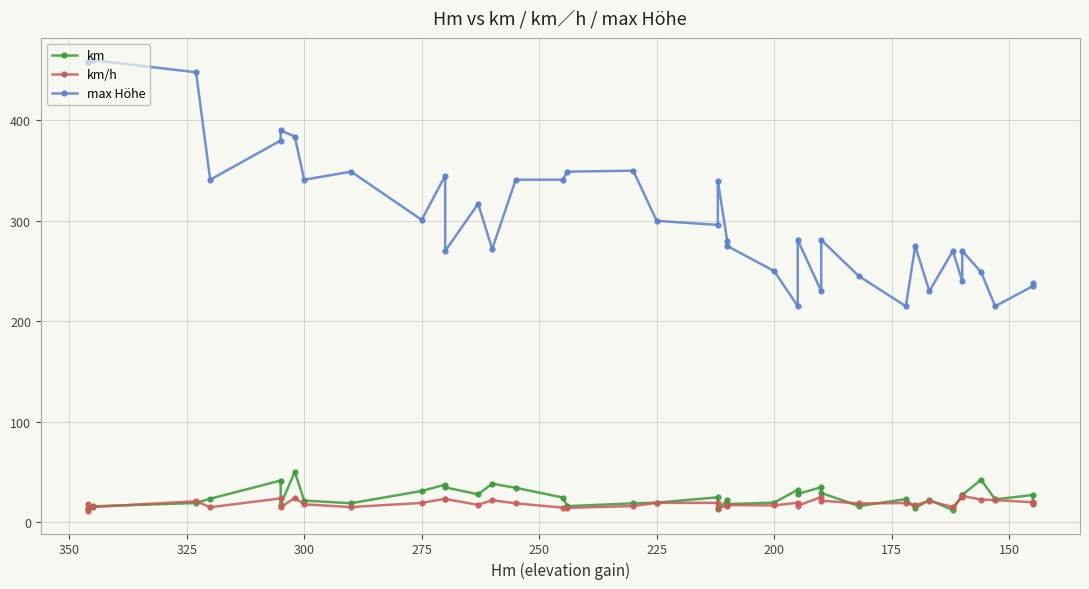

How many interior local valleys does the km/h series have?

12